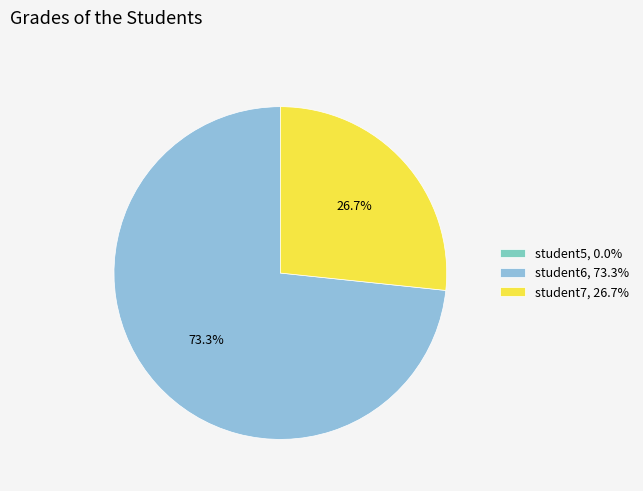

Between student6 and student5, which is larger?

student6